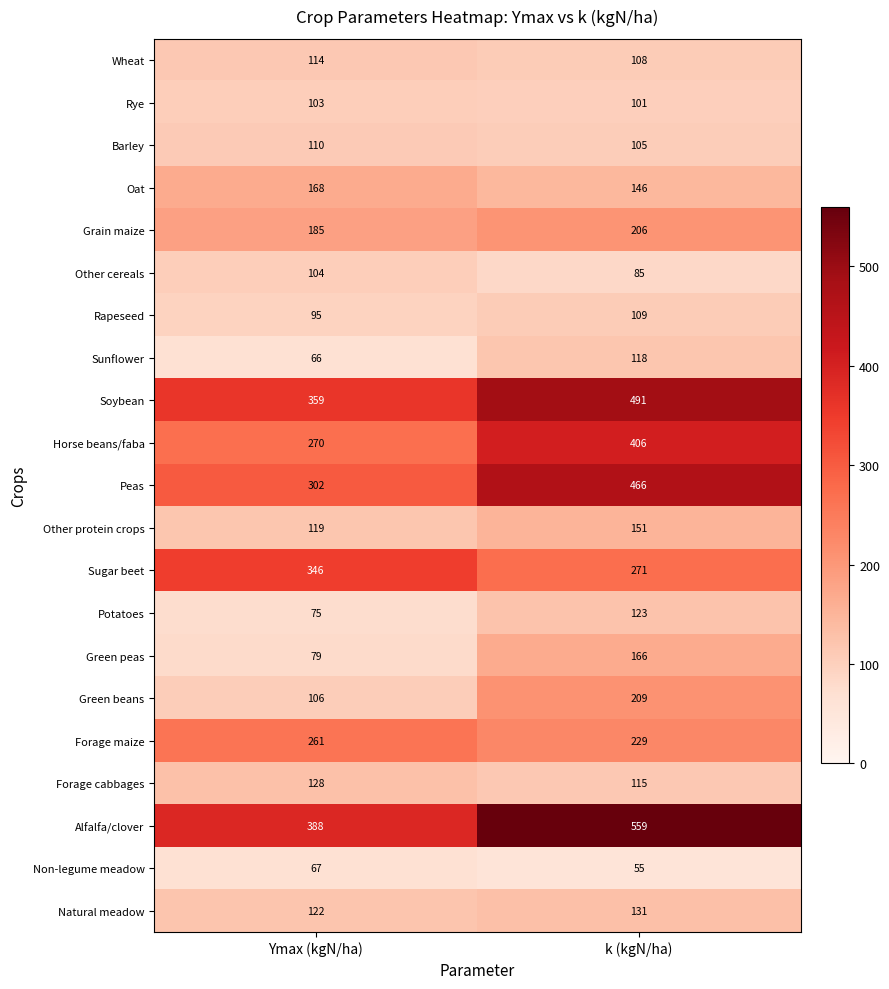

What is the difference between the highest and lowest values at Ymax (kgN/ha)?

322